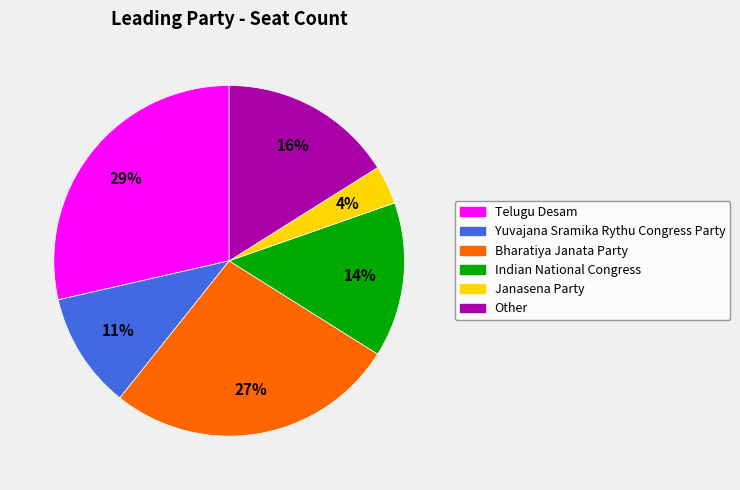

Which slice is the largest?

Telugu Desam